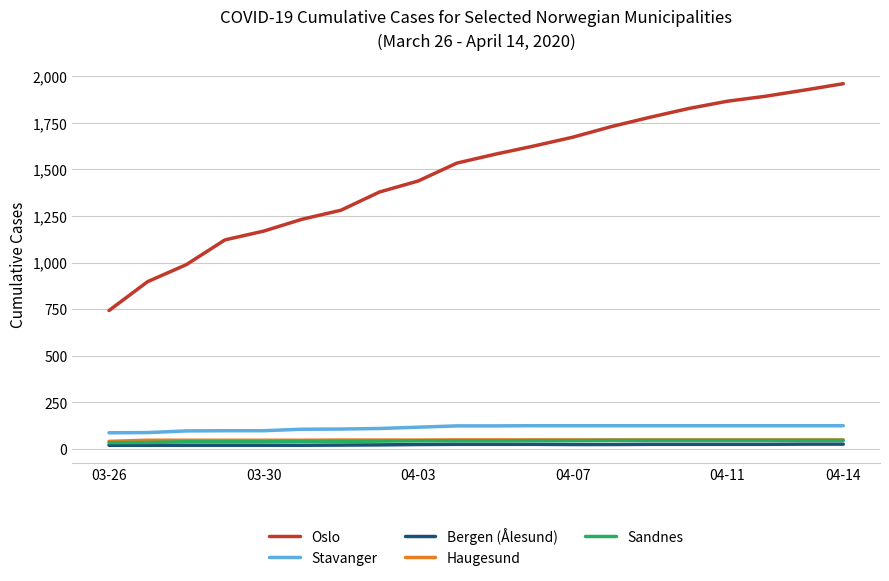

True or false: Bergen (Ålesund) and Oslo cross at least once.

False